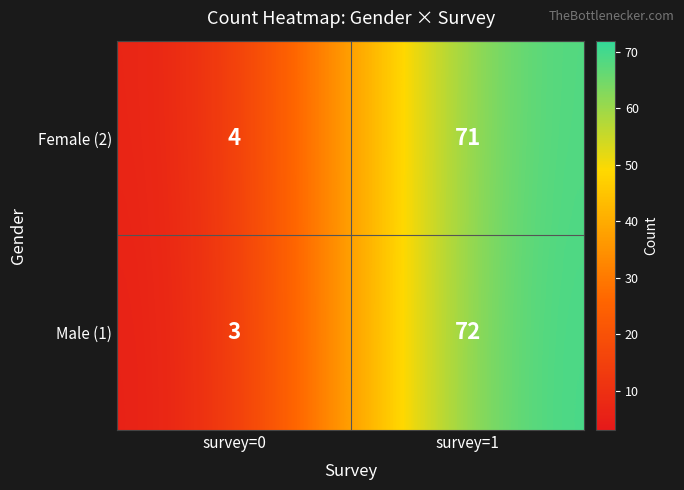

How many series are shown in this chart?

2